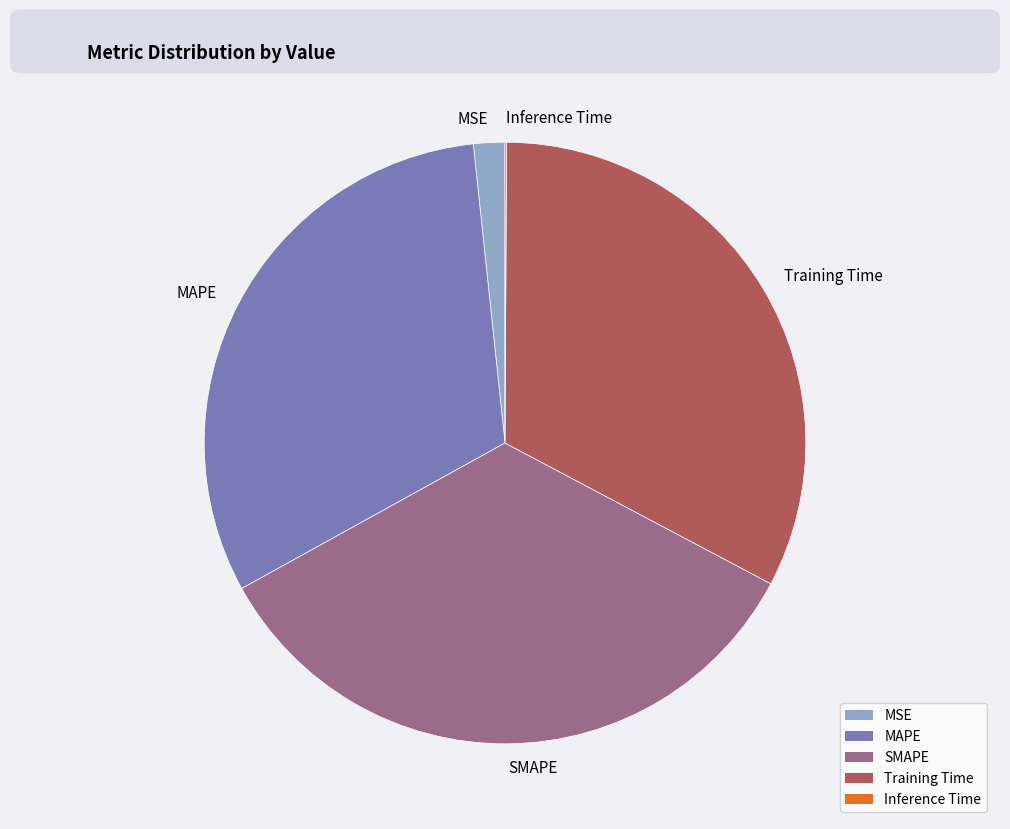

Do Training Time and SMAPE together represent more than half of the pie?

Yes